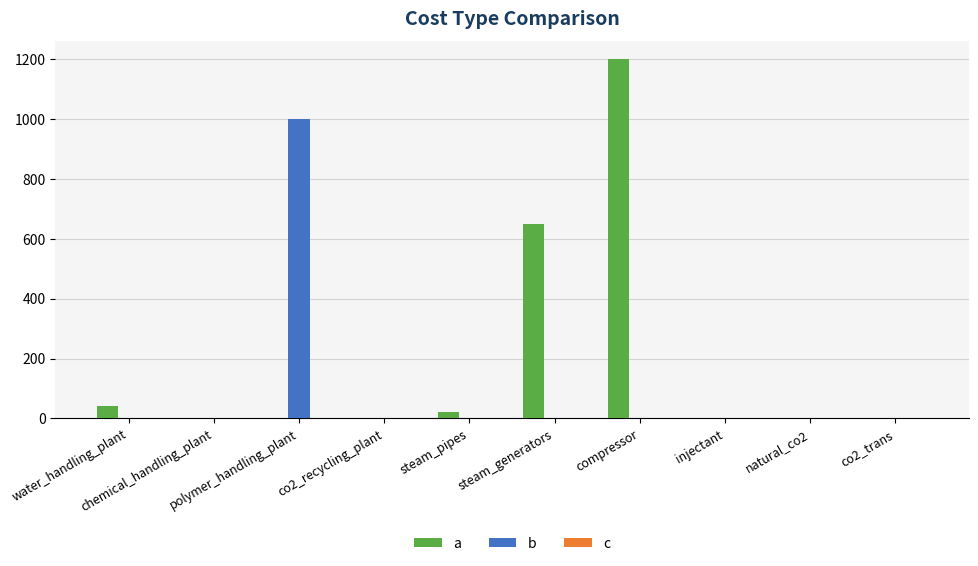

What is the sum of all b values?

1002.5